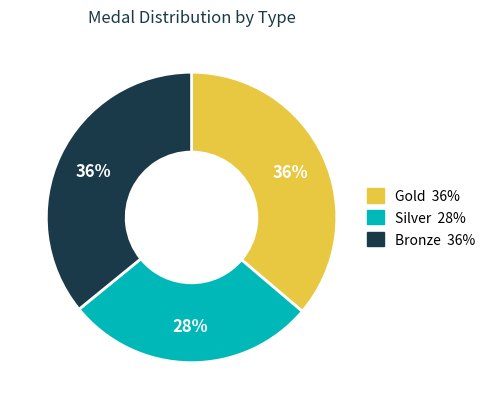

Does any single category account for the majority?

No